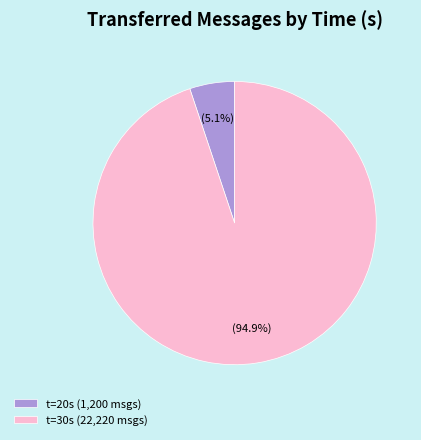

What portion of the pie excludes t=30s (22,220 msgs)?

5.1%